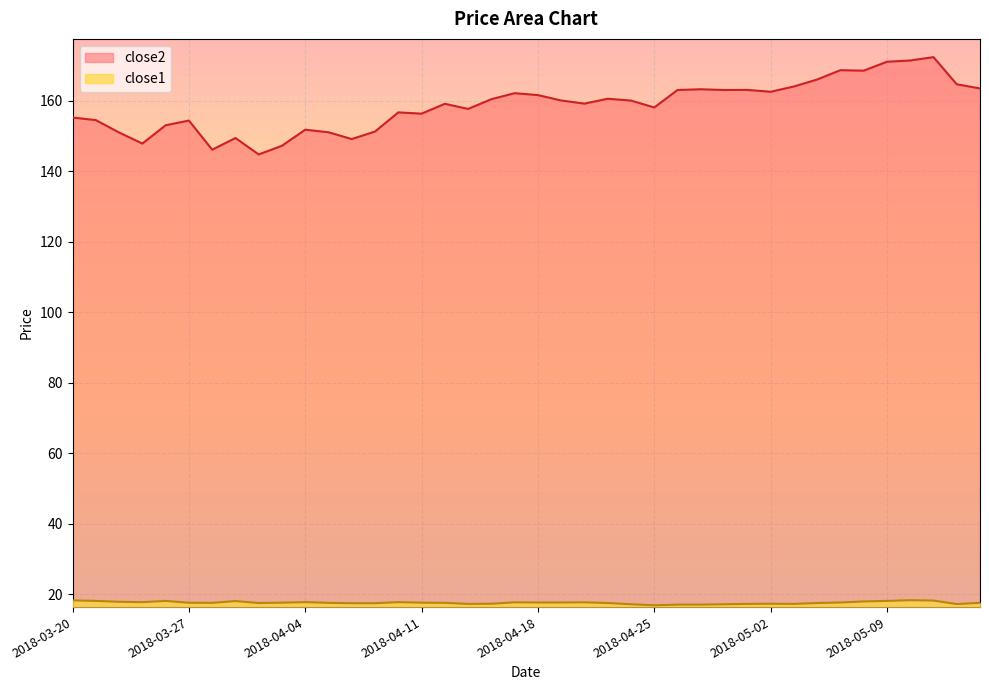

Reading right to left, what are all the values shown in this chart?

close2: 2018-05-15=163.6	2018-05-14=164.7	2018-05-11=172.4	2018-05-10=171.5	2018-05-09=171.1	2018-05-08=168.6	2018-05-07=168.7	2018-05-04=166.1	2018-05-03=164.1	2018-05-02=162.6	2018-05-01=163.1	2018-04-30=163.1	2018-04-27=163.3	2018-04-26=163.1	2018-04-25=158.2	2018-04-24=160.1	2018-04-23=160.6	2018-04-20=159.2	2018-04-19=160.1	2018-04-18=161.7	2018-04-17=162.2	2018-04-16=160.5	2018-04-13=157.7	2018-04-12=159.2	2018-04-11=156.4	2018-04-10=156.8	2018-04-09=151.3	2018-04-06=149.2	2018-04-05=151.1	2018-04-04=151.8	2018-04-03=147.3	2018-04-02=144.8	2018-03-29=149.5	2018-03-28=146.2	2018-03-27=154.4	2018-03-26=153.1	2018-03-23=147.9	2018-03-22=151.0	2018-03-21=154.6	2018-03-20=155.3
close1: 2018-05-15=17.5	2018-05-14=17.2	2018-05-11=18.2	2018-05-10=18.3	2018-05-09=18.1	2018-05-08=17.9	2018-05-07=17.6	2018-05-04=17.5	2018-05-03=17.2	2018-05-02=17.3	2018-05-01=17.2	2018-04-30=17.1	2018-04-27=17.0	2018-04-26=17.0	2018-04-25=16.8	2018-04-24=17.1	2018-04-23=17.5	2018-04-20=17.7	2018-04-19=17.6	2018-04-18=17.6	2018-04-17=17.7	2018-04-16=17.3	2018-04-13=17.2	2018-04-12=17.5	2018-04-11=17.6	2018-04-10=17.7	2018-04-09=17.4	2018-04-06=17.4	2018-04-05=17.5	2018-04-04=17.7	2018-04-03=17.6	2018-04-02=17.5	2018-03-29=18.0	2018-03-28=17.5	2018-03-27=17.6	2018-03-26=18.1	2018-03-23=17.7	2018-03-22=17.8	2018-03-21=18.1	2018-03-20=18.2